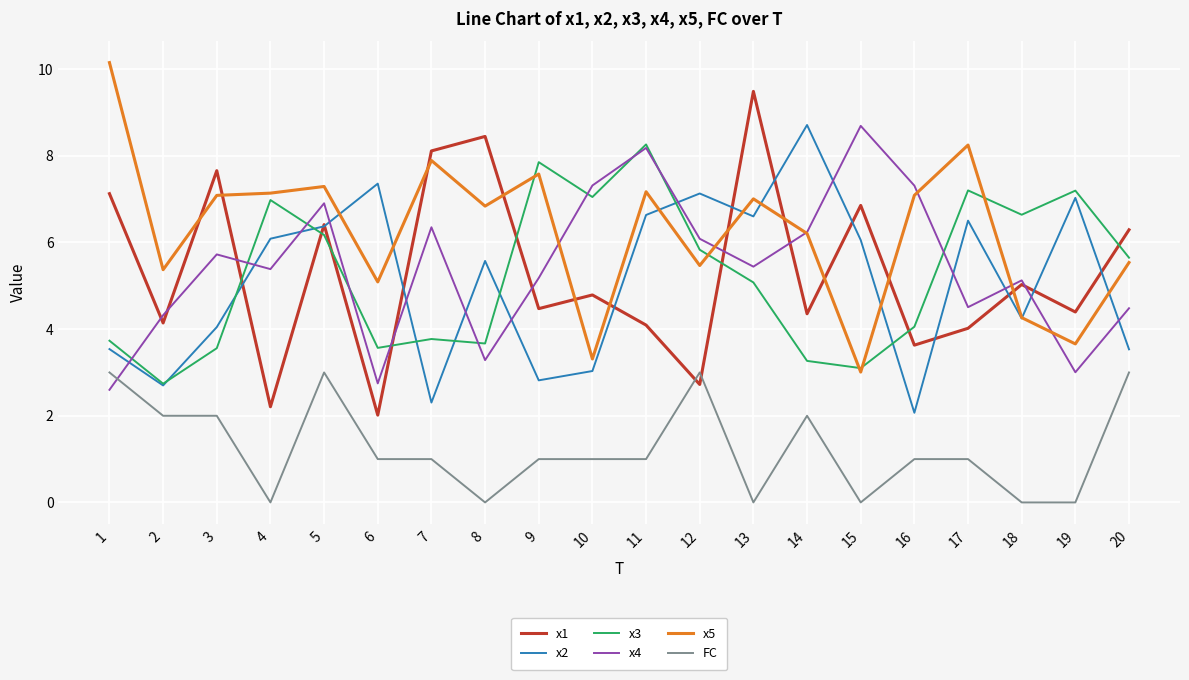

Which series has the largest total across all categories?

x5